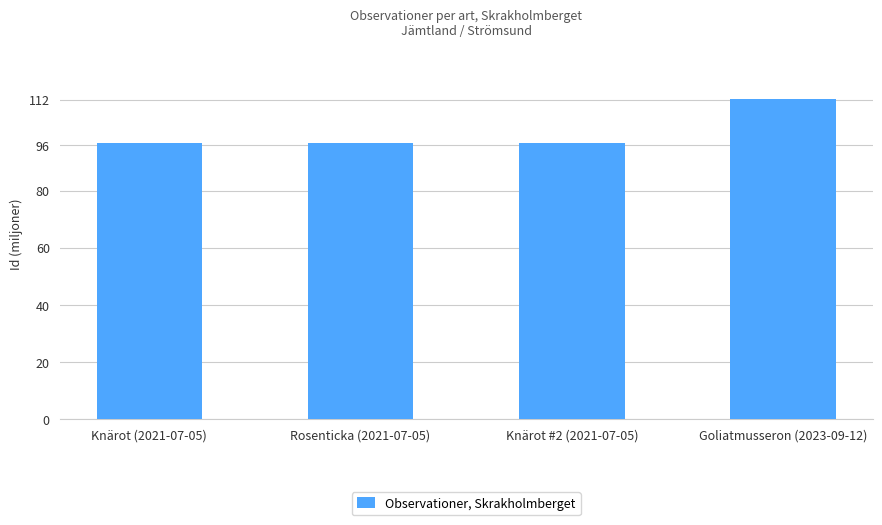

Is it true that the value at Goliatmusseron (2023-09-12) is 71.3?

False